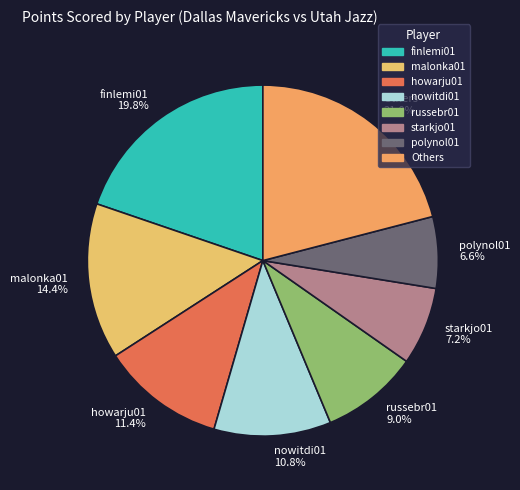

How many slices are in this pie chart?

8